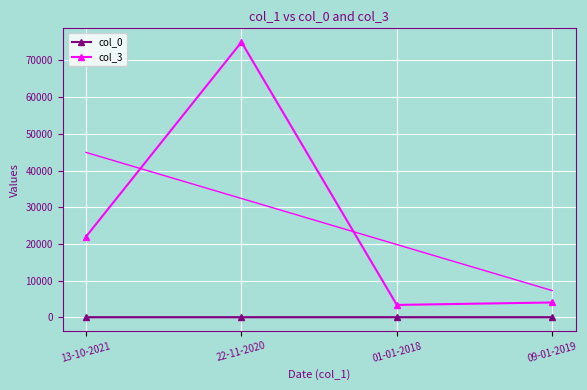

Read the col_0 value at 09-01-2019.

2